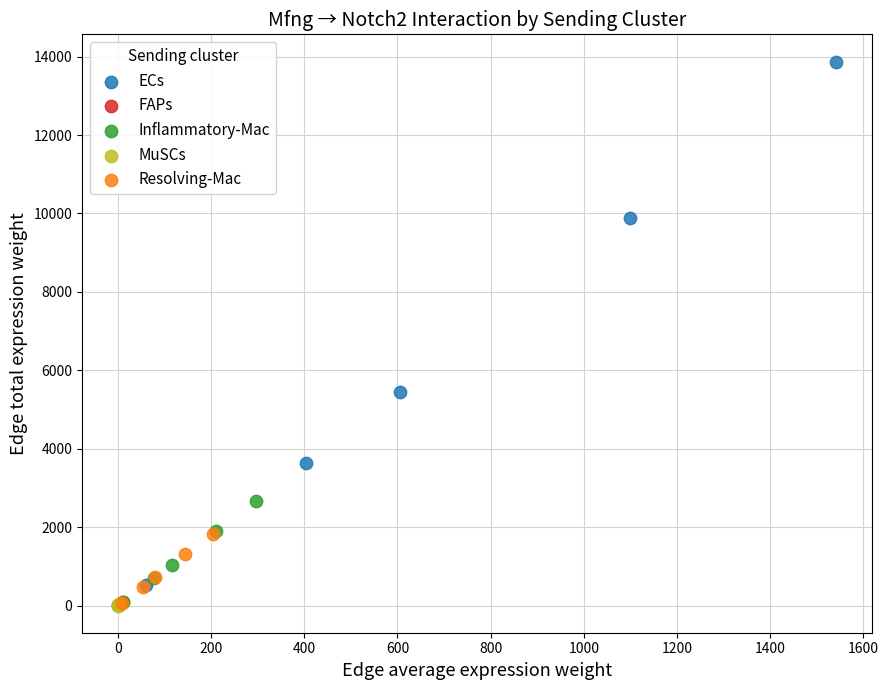

Which series has the largest Y range (max minus min)?

ECs